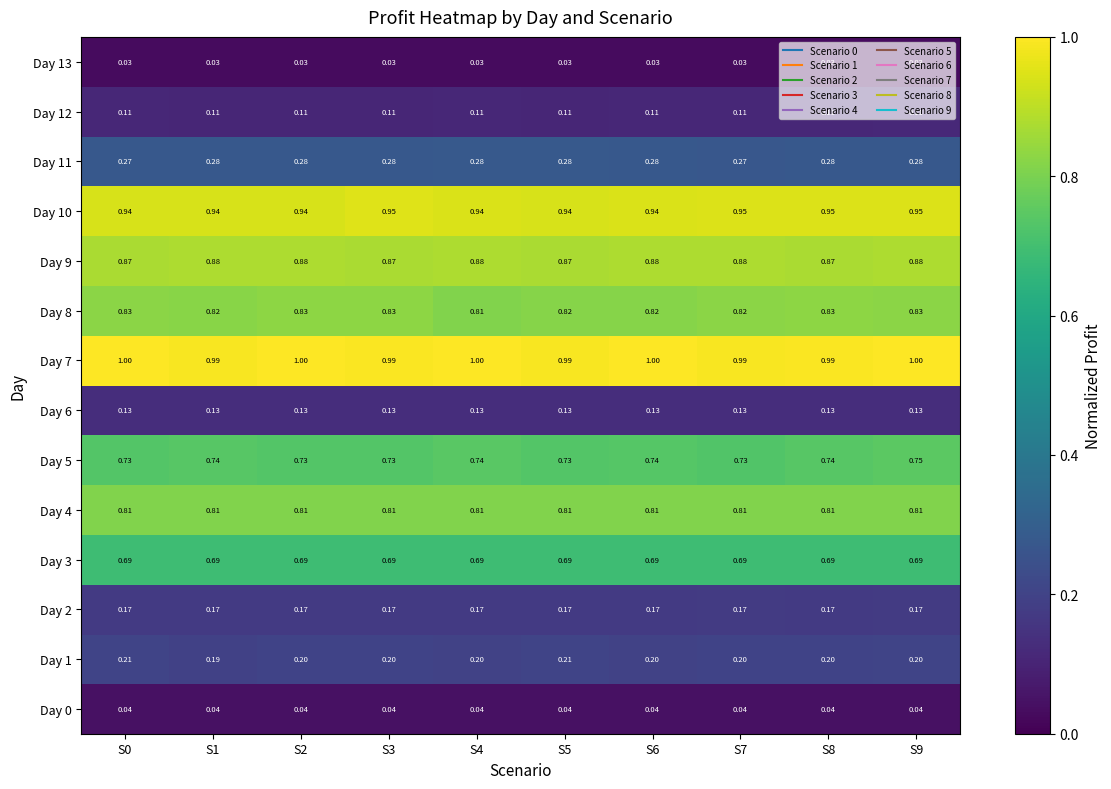

Rank the series at S0 from highest to lowest value.

Day 7, Day 10, Day 9, Day 8, Day 4, Day 5, Day 3, Day 11, Day 1, Day 2, Day 6, Day 12, Day 0, Day 13